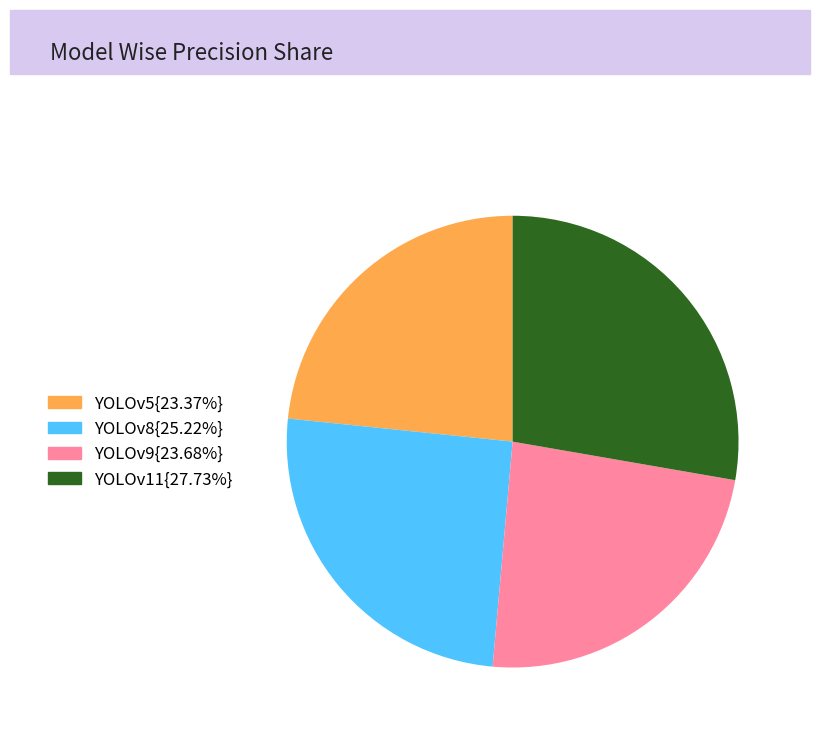

Does any single category account for the majority?

No